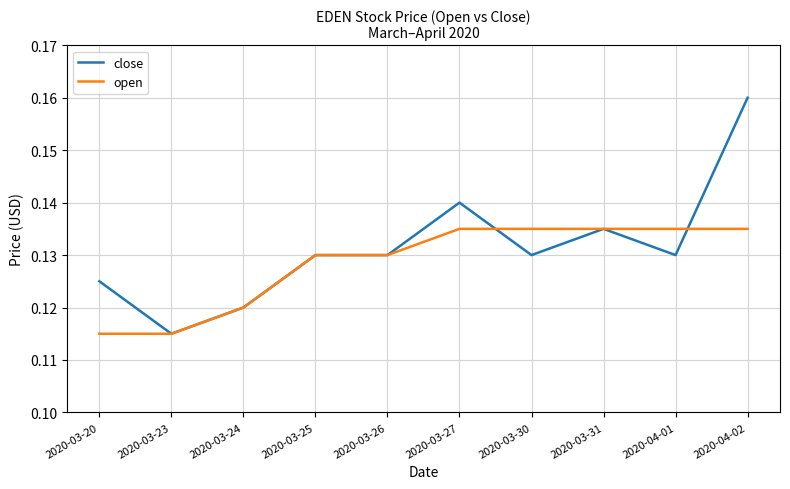

What is the sum of all open values?

1.3